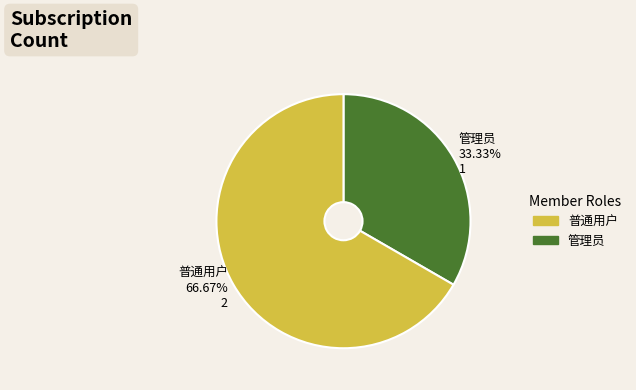

Which category has the smallest portion of the pie?

管理员